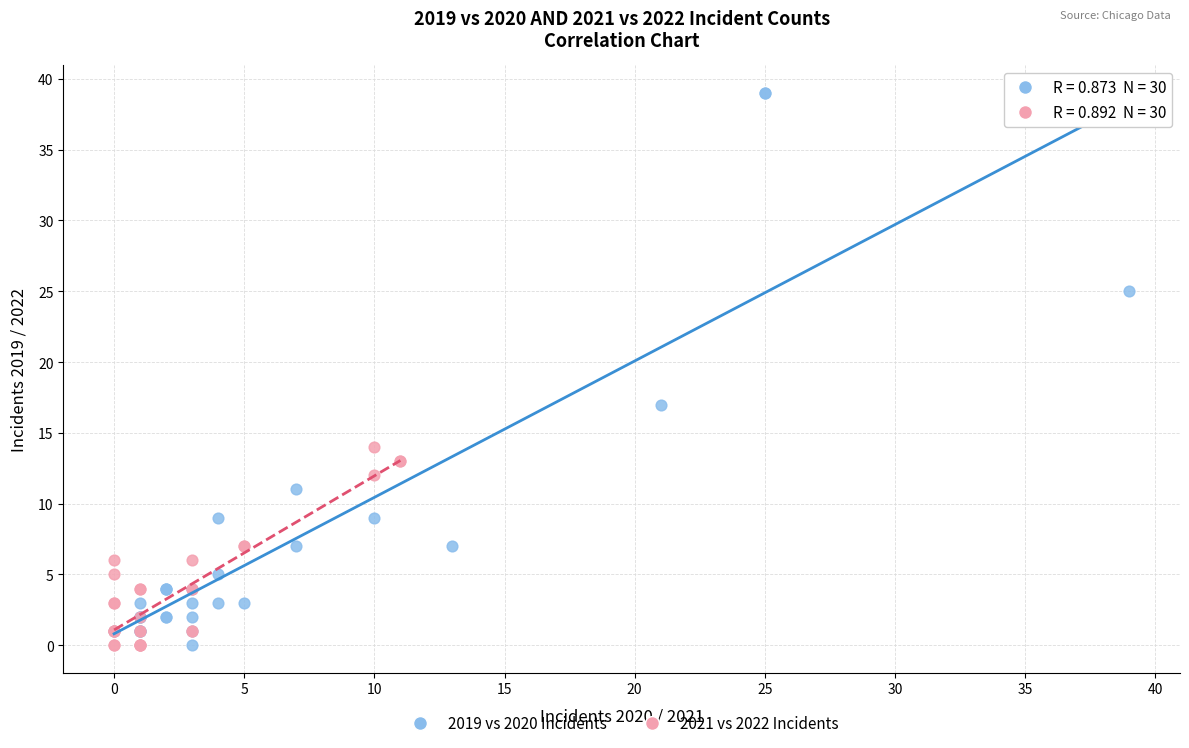

Which series has the widest spread of Y values?

2019 vs 2020 Incidents